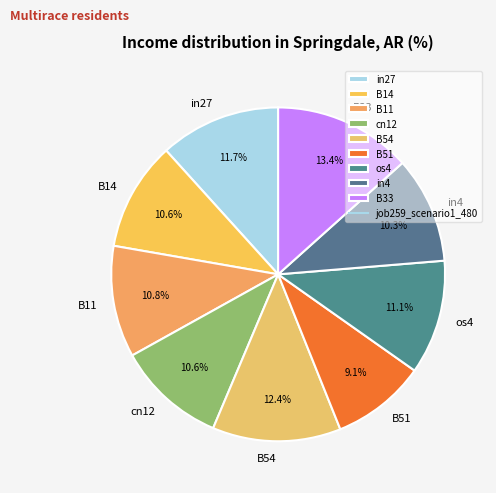

Between B54 and B11, which is larger?

B54